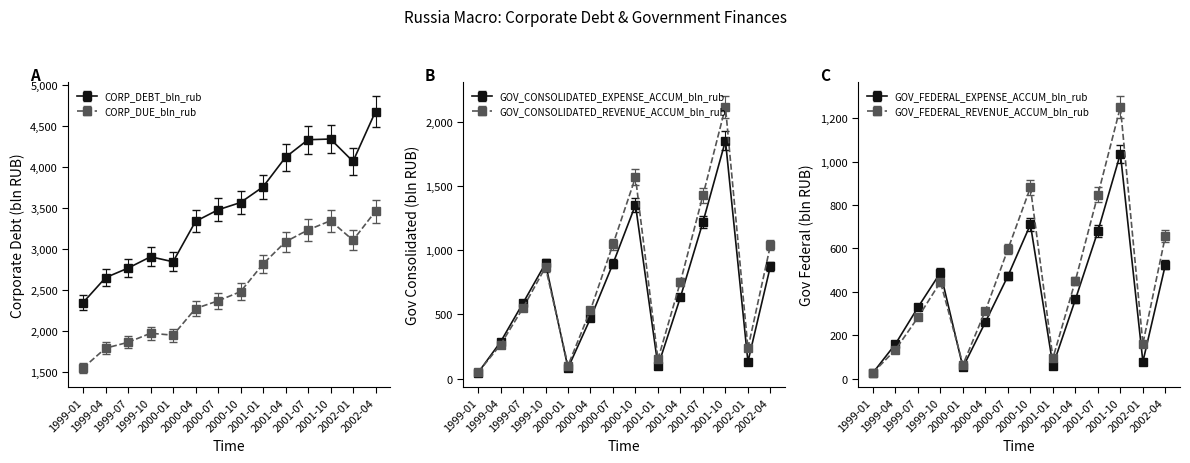

True or false: CORP_DUE_bln_rub and GOV_CONSOLIDATED_REVENUE_ACCUM_bln_rub intersect in this chart.

False